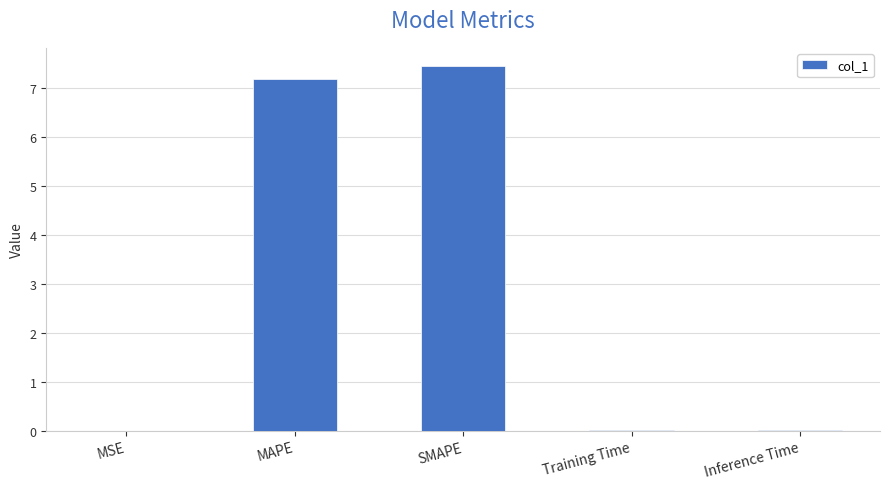

True or false: the data shows 7.4 at SMAPE.

True